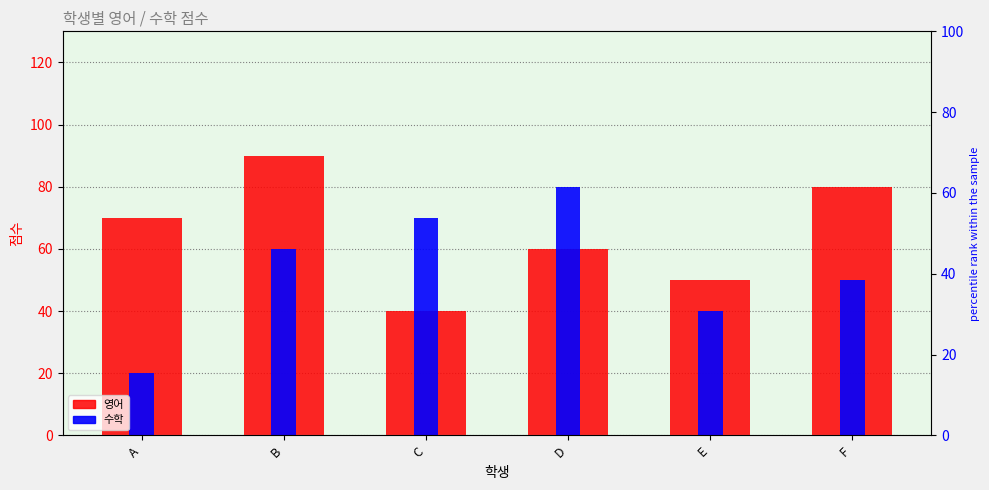

At which label does 수학 first exceed 60?

C